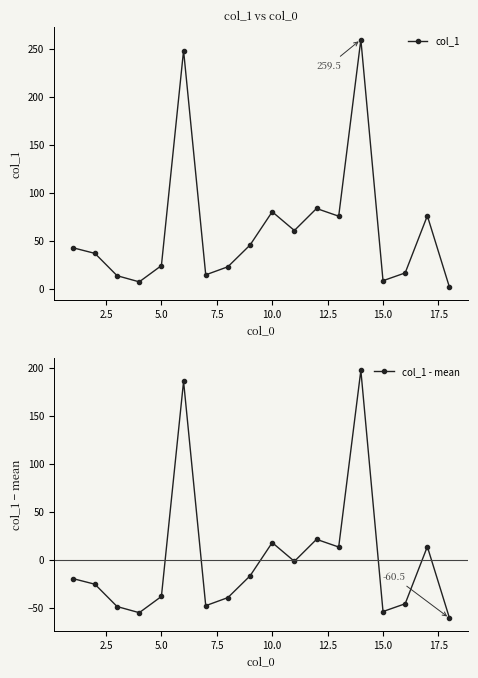

What is the lowest value of the col_1 series?

1.8